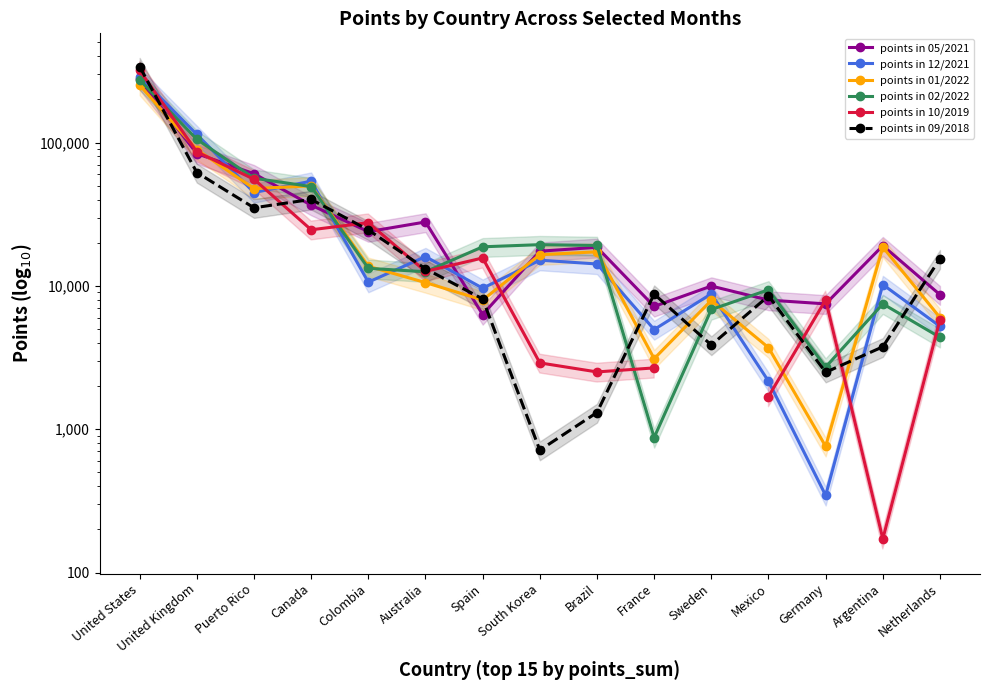

Which series ends up on top after the final intersection of points in 01/2022 and points in 05/2021?

points in 05/2021